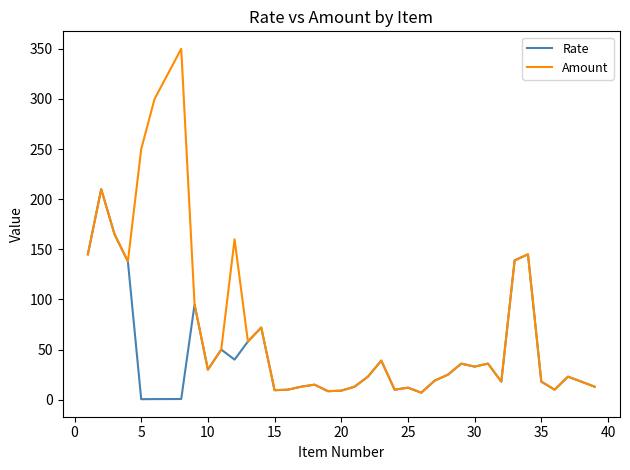

What is the highest value of the Amount series?

350.0